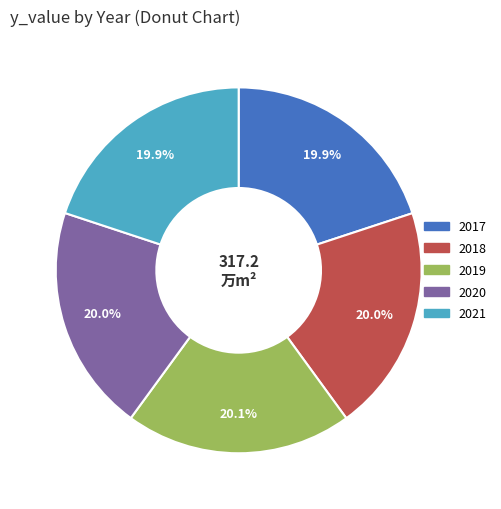

Is there any slice that represents more than half of the pie?

No